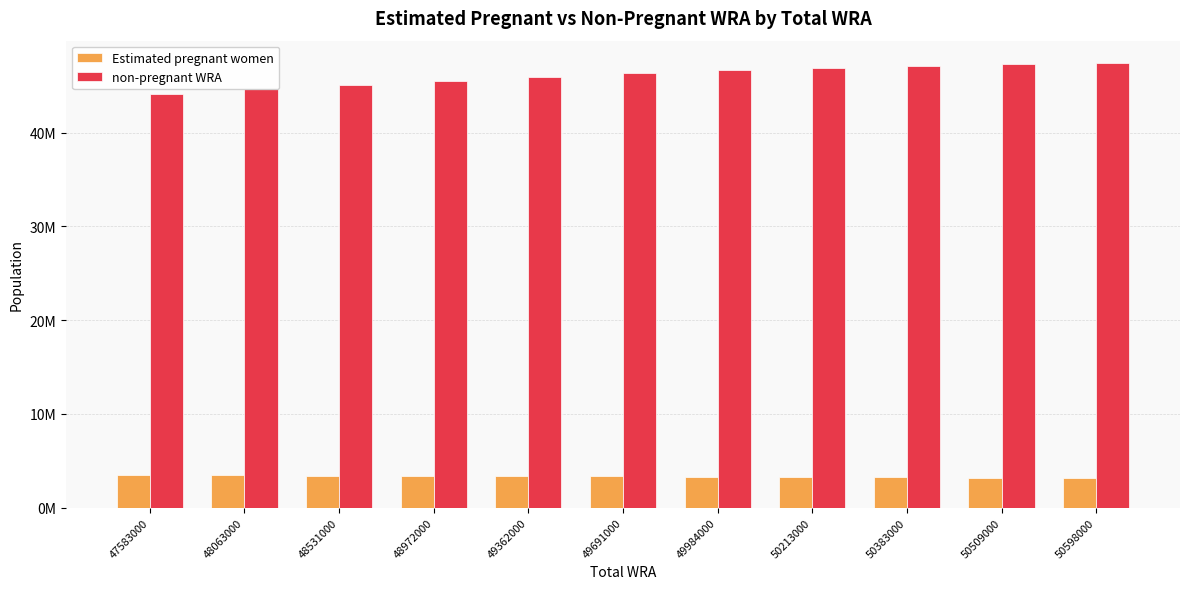

Reading left to right, transcribe all the data shown in this chart.

Estimated pregnant women: 47583000=3465917.0	48063000=3436970.3	48531000=3404335.6	48972000=3424323.1	49362000=3387457.5	49691000=3348283.8	49984000=3313352.2	50213000=3276281.0	50383000=3237148.2	50509000=3196047.5	50598000=3153120.9
non-pregnant WRA: 47583000=44117083.0	48063000=44626029.7	48531000=45126664.4	48972000=45547676.9	49362000=45974542.5	49691000=46342716.2	49984000=46670647.8	50213000=46936719.0	50383000=47145851.8	50509000=47312952.5	50598000=47444879.1